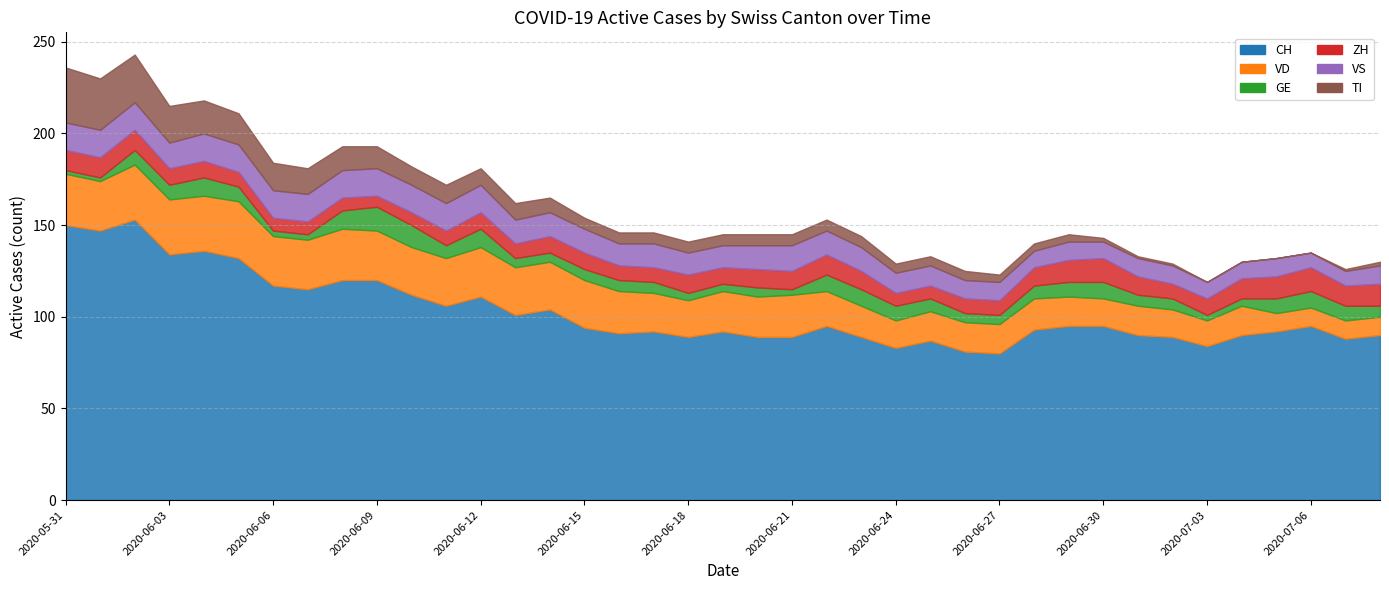

Reading right to left, list all the values displayed in this chart.

CH: 90	88	95	92	90	84	89	90	95	95	93	80	81	87	83	89	95	89	89	92	89	92	91	94	104	101	111	106	112	120	120	115	117	132	136	134	153	147	150
VD: 10	10	10	10	16	14	15	16	15	16	17	16	16	16	15	17	19	23	22	22	20	21	23	26	26	26	27	26	26	27	28	27	27	31	30	30	30	27	28
GE: 6	8	9	8	4	3	6	6	9	8	7	5	5	7	8	9	9	3	5	4	4	6	6	6	5	5	10	7	12	13	10	3	3	8	10	8	8	2	2
ZH: 12	11	13	12	11	9	8	10	13	12	10	8	8	7	7	10	11	10	10	9	10	8	8	9	9	8	9	8	7	6	7	7	7	8	9	9	11	11	11
VS: 10	8	8	10	9	9	10	10	9	10	9	10	10	11	11	13	13	14	13	12	12	13	12	13	13	13	15	15	15	15	15	15	15	15	15	14	15	15	15
TI: 2	1	0	0	0	0	1	1	2	4	4	4	5	5	5	6	6	6	6	6	6	6	6	6	8	9	9	10	10	12	13	14	15	17	18	20	26	28	30